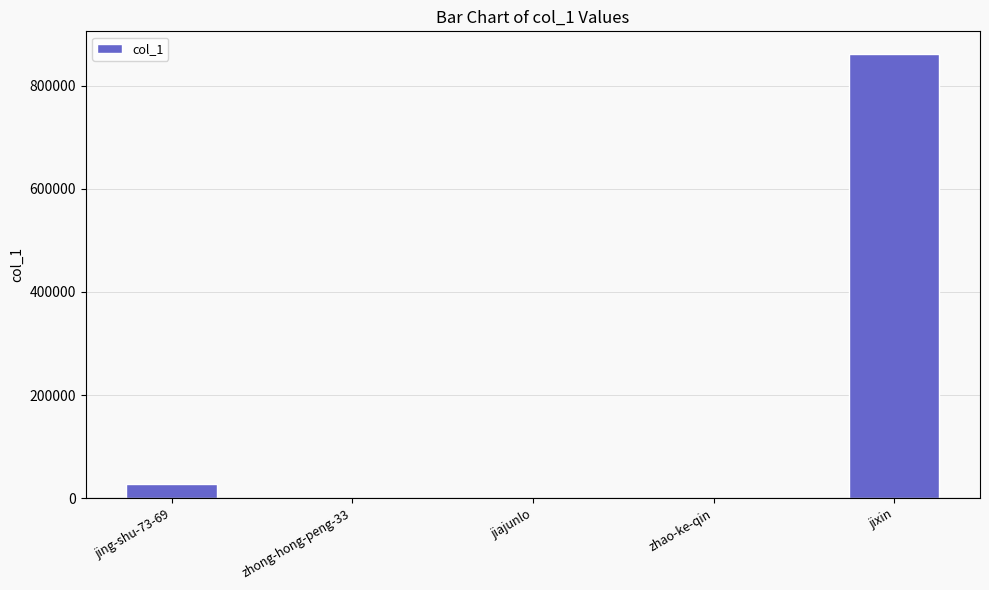

Approximately how many times larger is the value at jing-shu-73-69 compared to zhong-hong-peng-33?

587.9